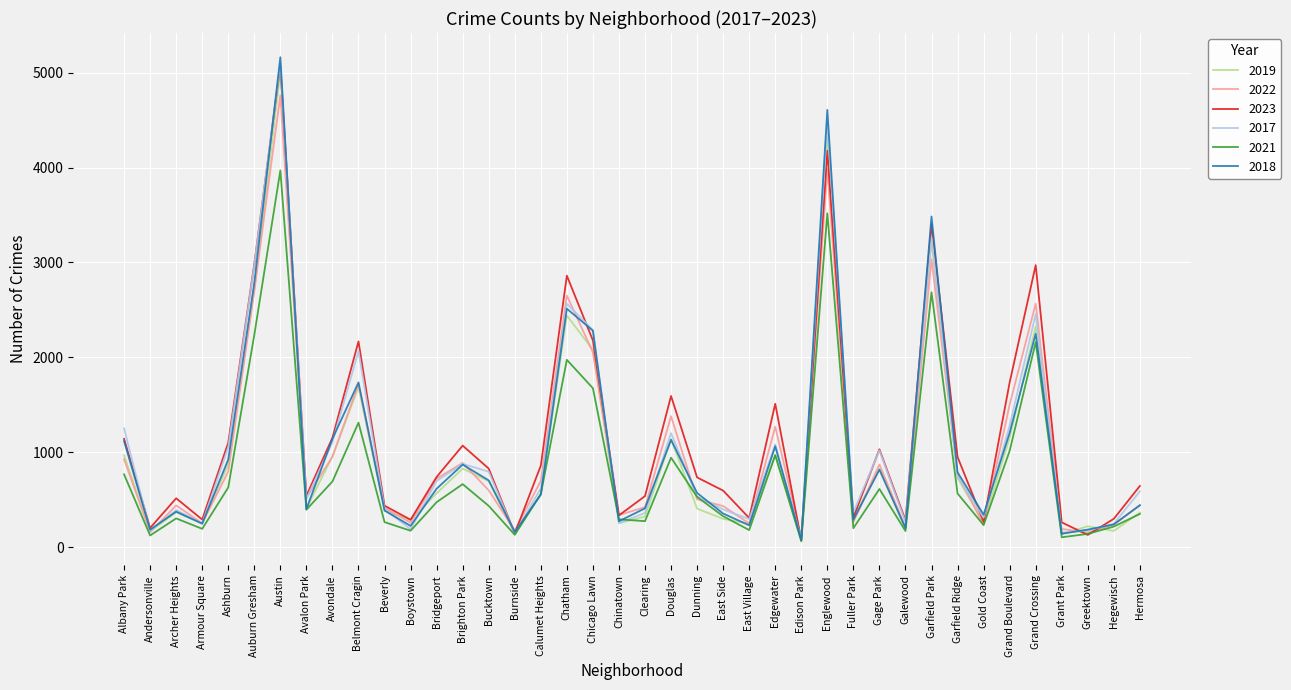

Which series has the largest total across all categories?

2023